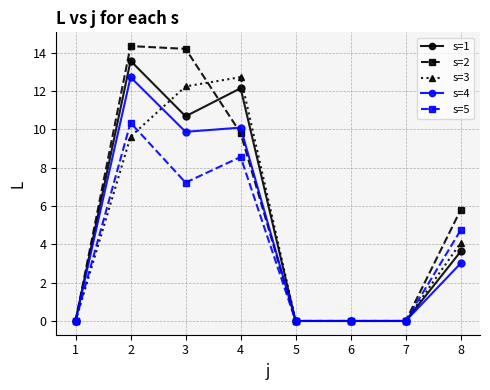

What is the maximum value shown in the chart?

14.3